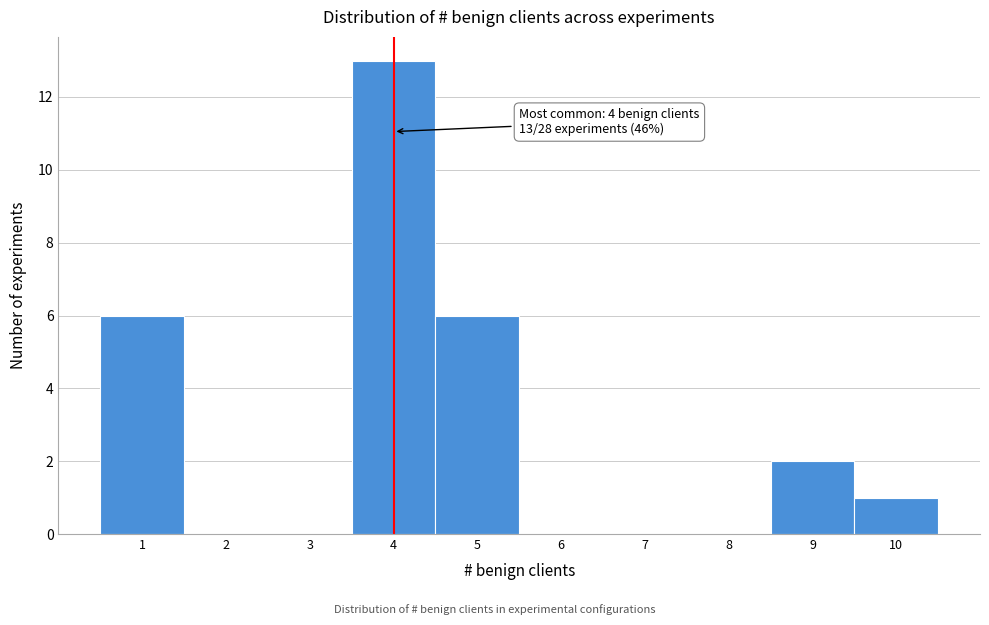

Over which range of the x-axis is the bar tallest?

3.5 to 4.5